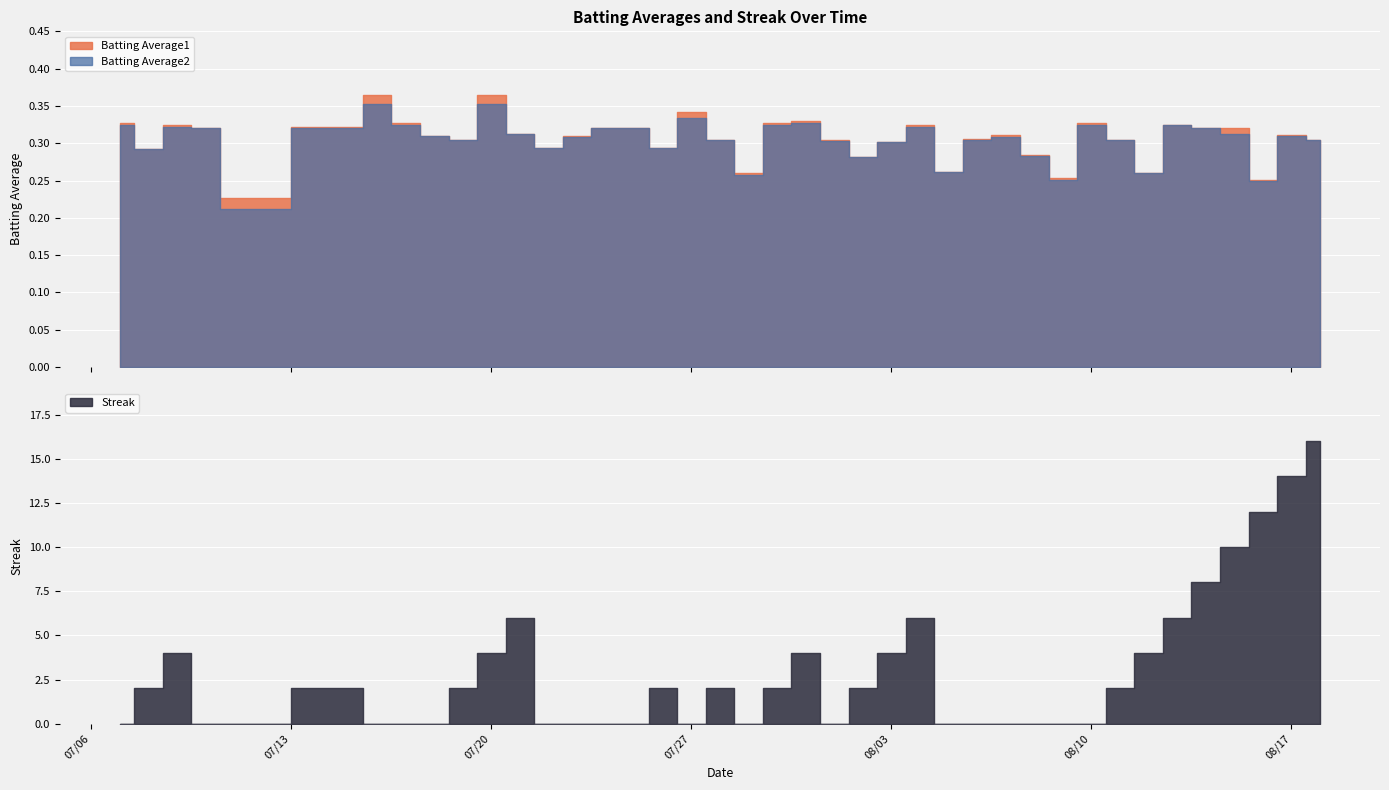

The Batting Average1 series shows 0.3 at 2010-08-08. True or false?

True